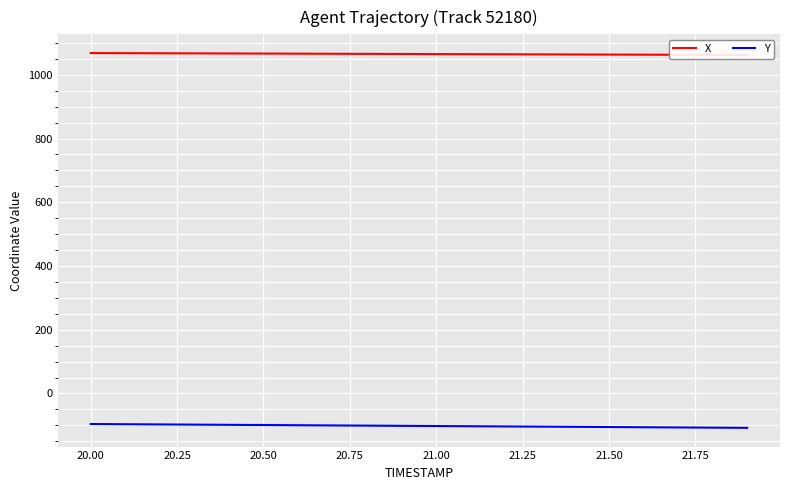

Which series has the largest range (max minus min)?

Y